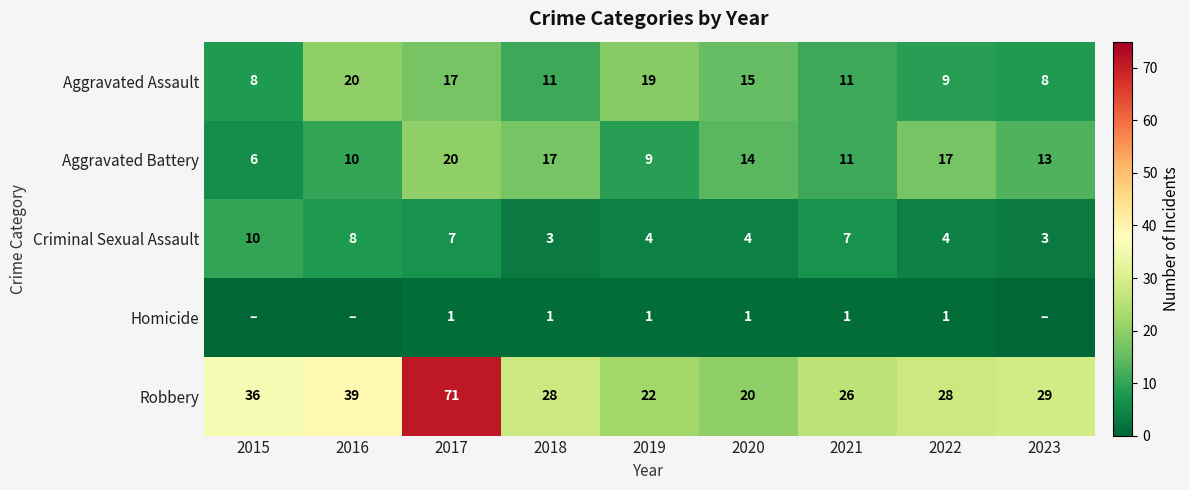

What is the difference between the maximum and second lowest values in the Criminal Sexual Assault series?

7